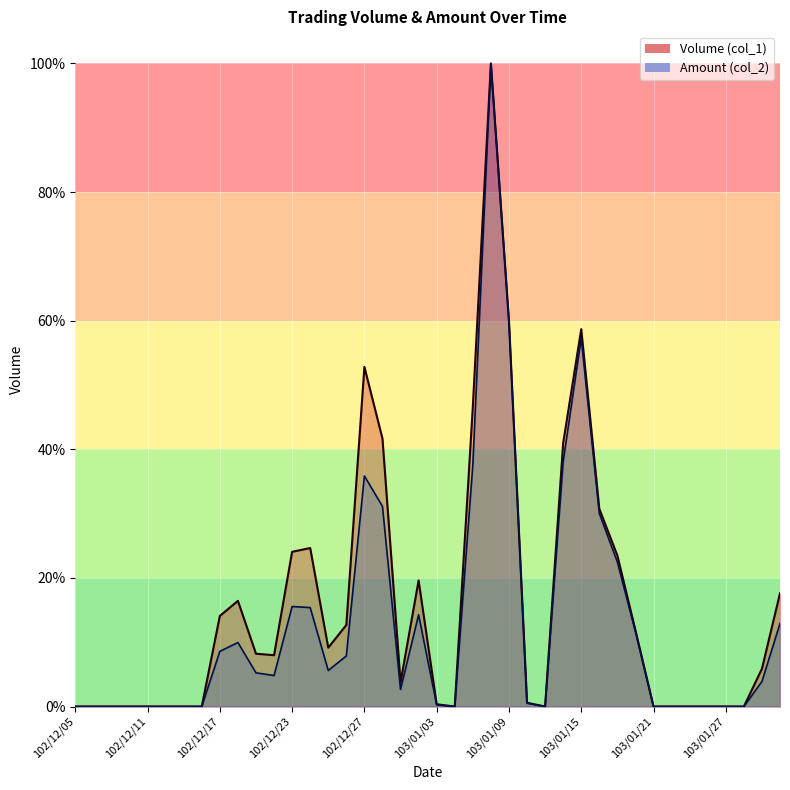

Reading right to left, extract all data points from this chart.

Volume (col_1): 0.2	0.1	0.0	0.0	0.0	0.0	0.0	0.0	0.1	0.2	0.3	0.6	0.4	0.0	0.0	0.6	1.0	0.5	0.0	0.0	0.2	0.0	0.4	0.5	0.1	0.1	0.2	0.2	0.1	0.1	0.2	0.1	0.0	0.0	0.0	0.0	0.0	0.0	0.0	0.0
Amount (col_2): 0.1	0.0	0.0	0.0	0.0	0.0	0.0	0.0	0.1	0.2	0.3	0.6	0.4	0.0	0.0	0.6	1.0	0.4	0.0	0.0	0.1	0.0	0.3	0.4	0.1	0.1	0.2	0.2	0.0	0.1	0.1	0.1	0.0	0.0	0.0	0.0	0.0	0.0	0.0	0.0